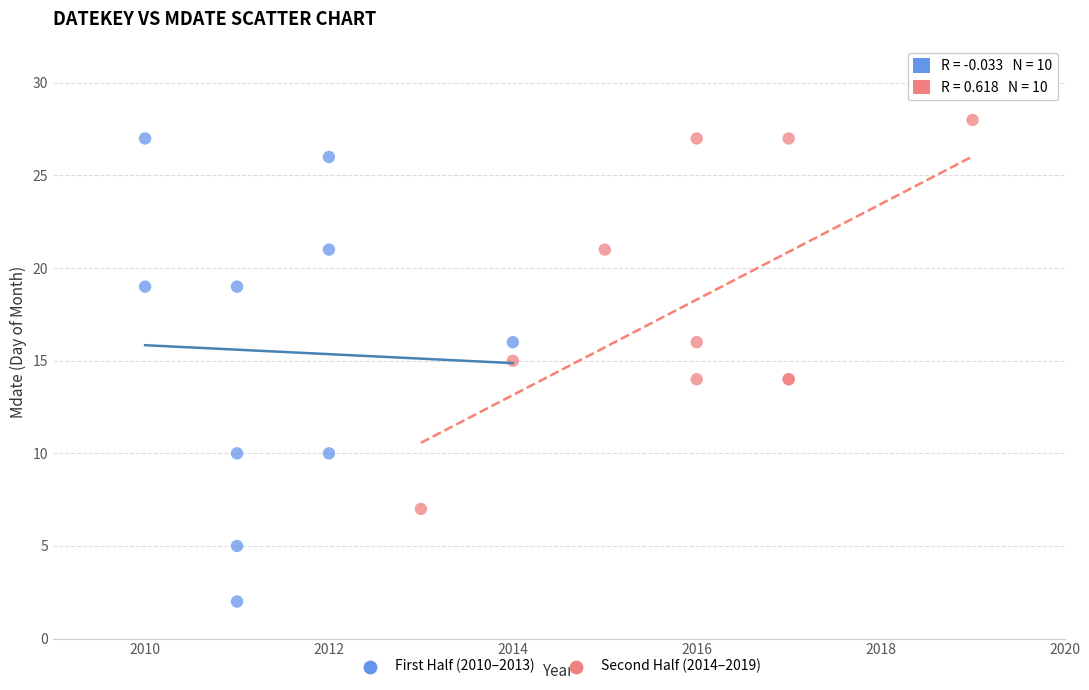

Which series contains the lowest Y value?

First Half (2010–2013)